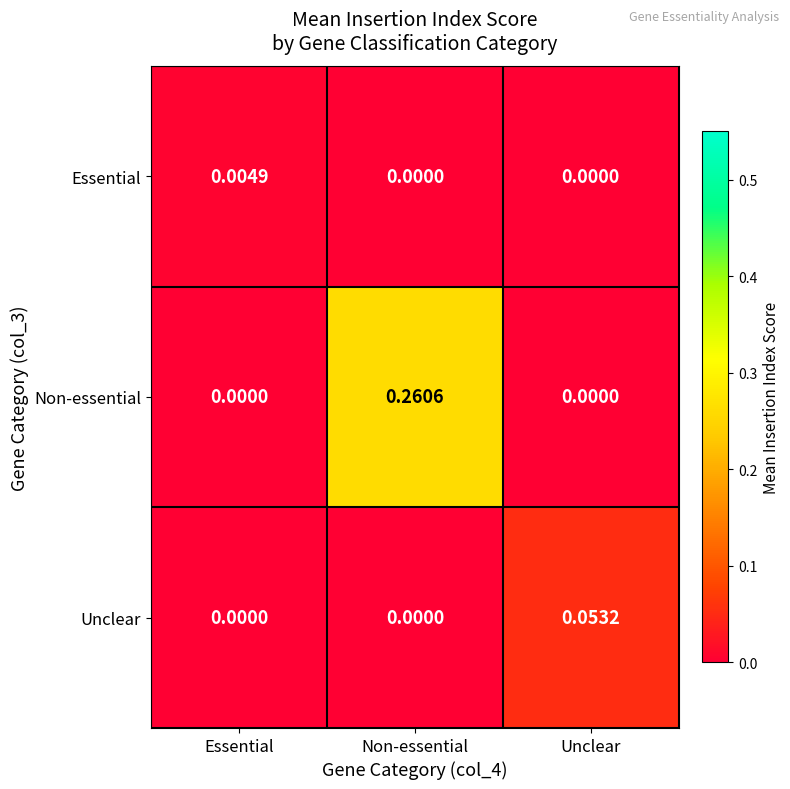

Between Non-essential and Unclear, which series saw the biggest shift?

Non-essential